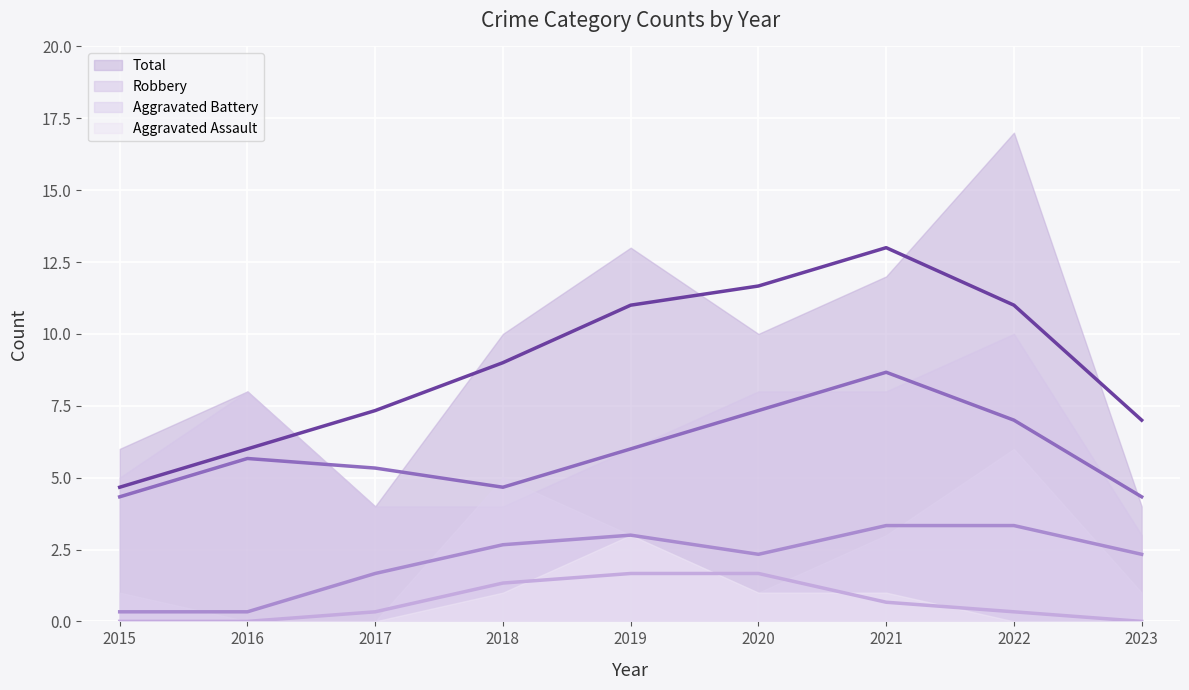

How many values in the Robbery (trend) series are below 5?

3